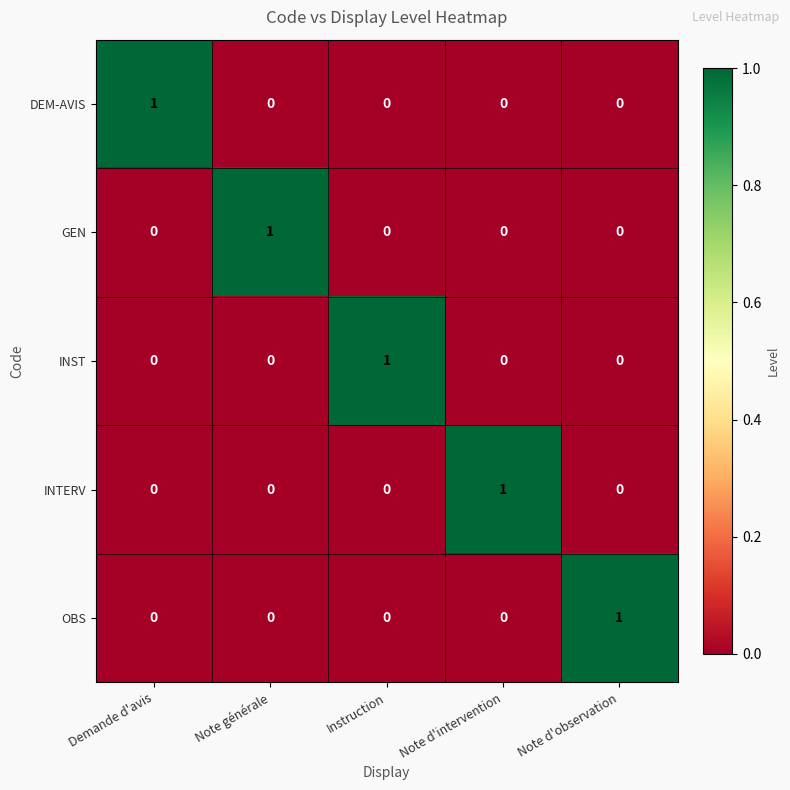

How many data points does each series have?

5